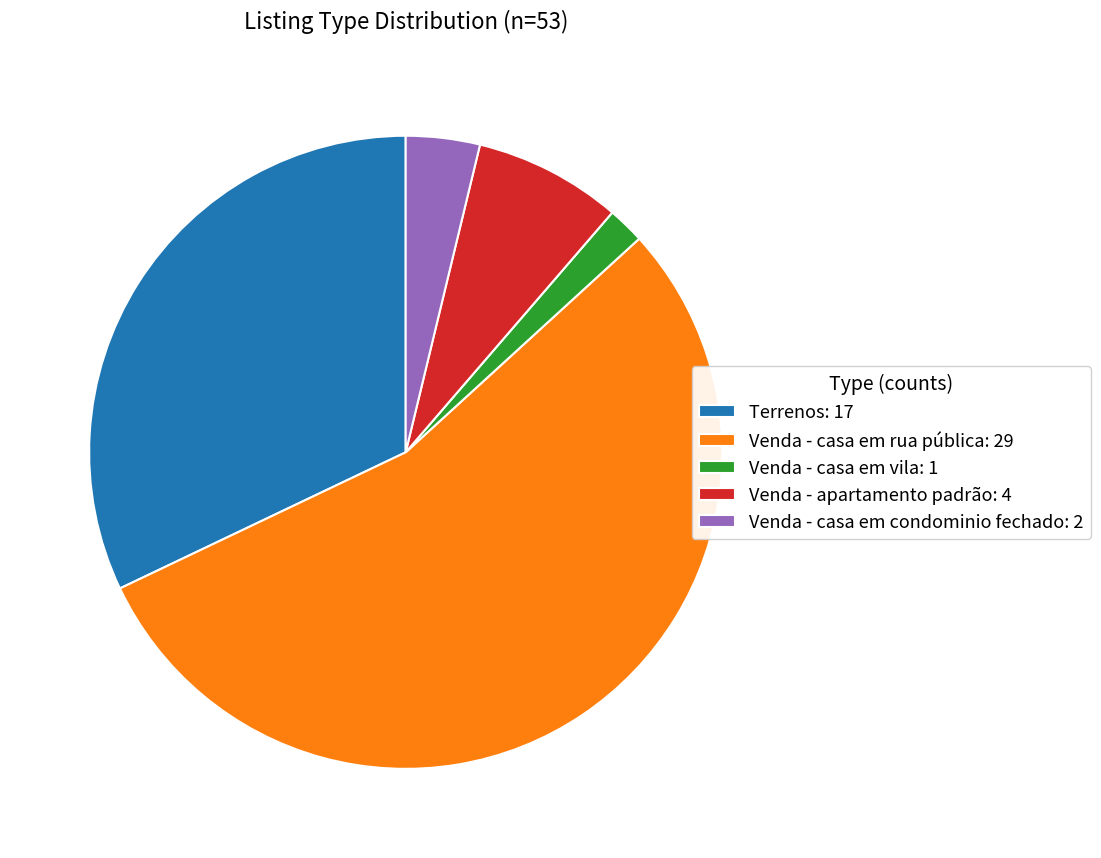

Count the number of slices in the pie.

5